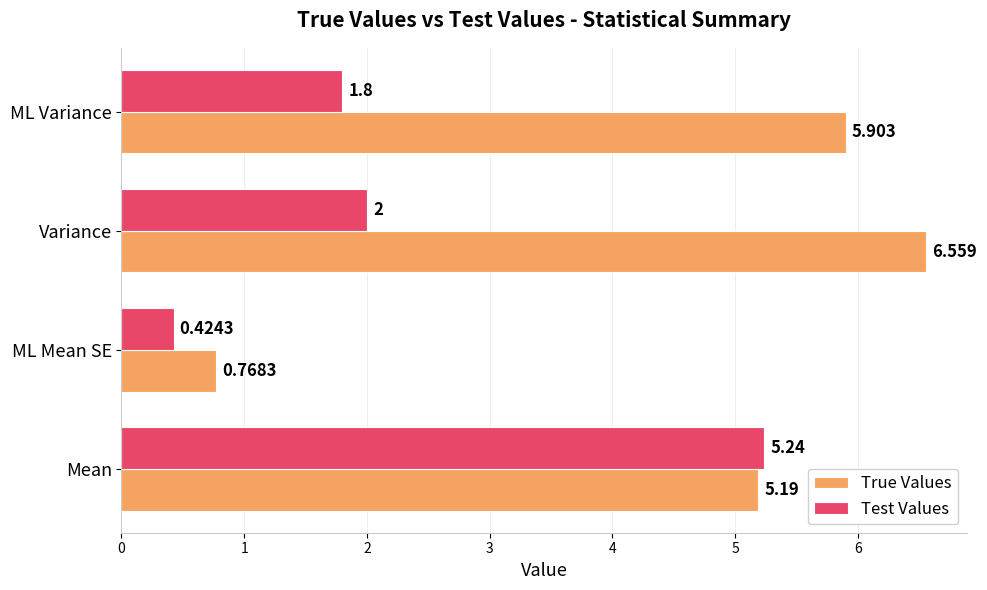

Which category has the highest value across all series?

Variance